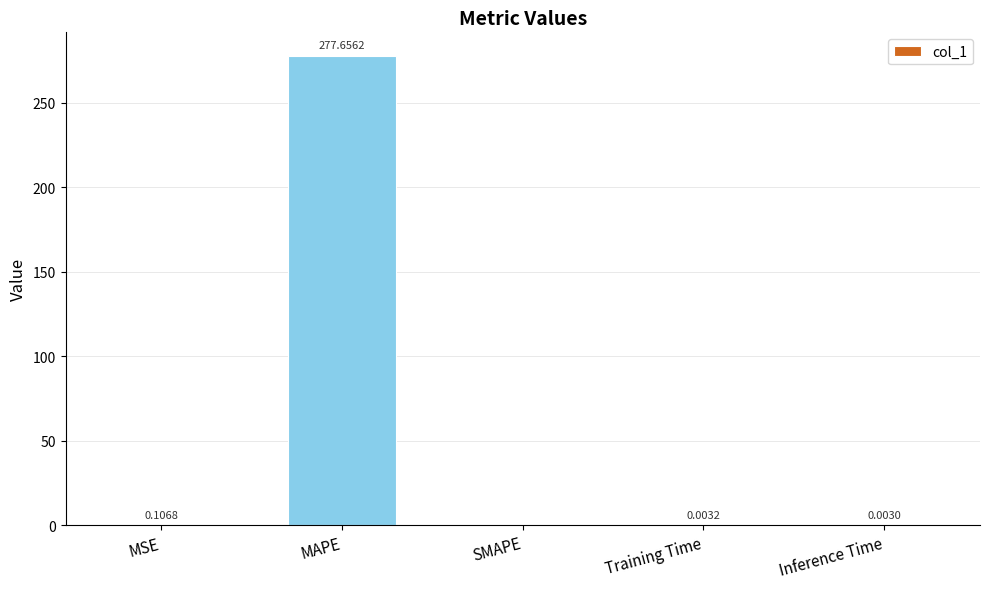

How many data points are above 0?

4